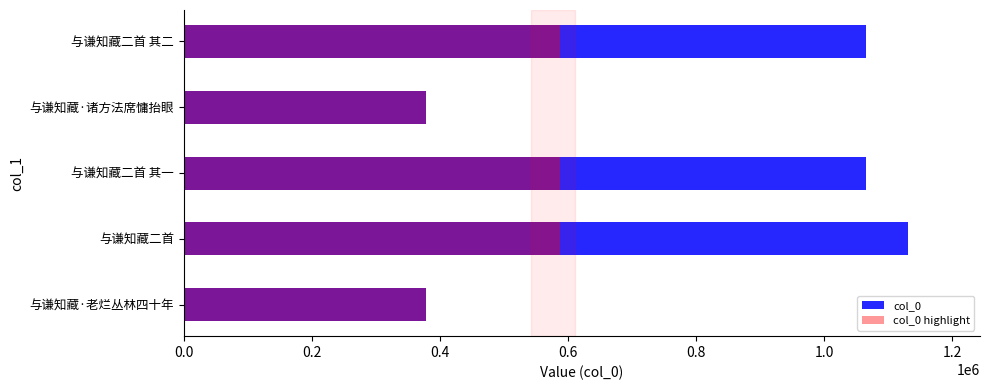

Rank the series at 与谦知藏·老烂丛林四十年 from lowest to highest value.

col_0, col_0 highlight